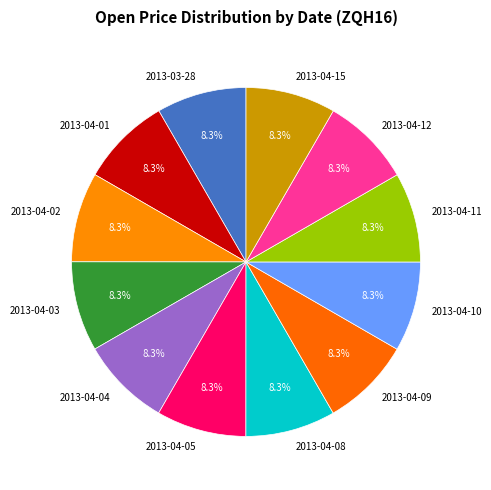

To the nearest percent, what percentage of the pie is 2013-04-05?

8%